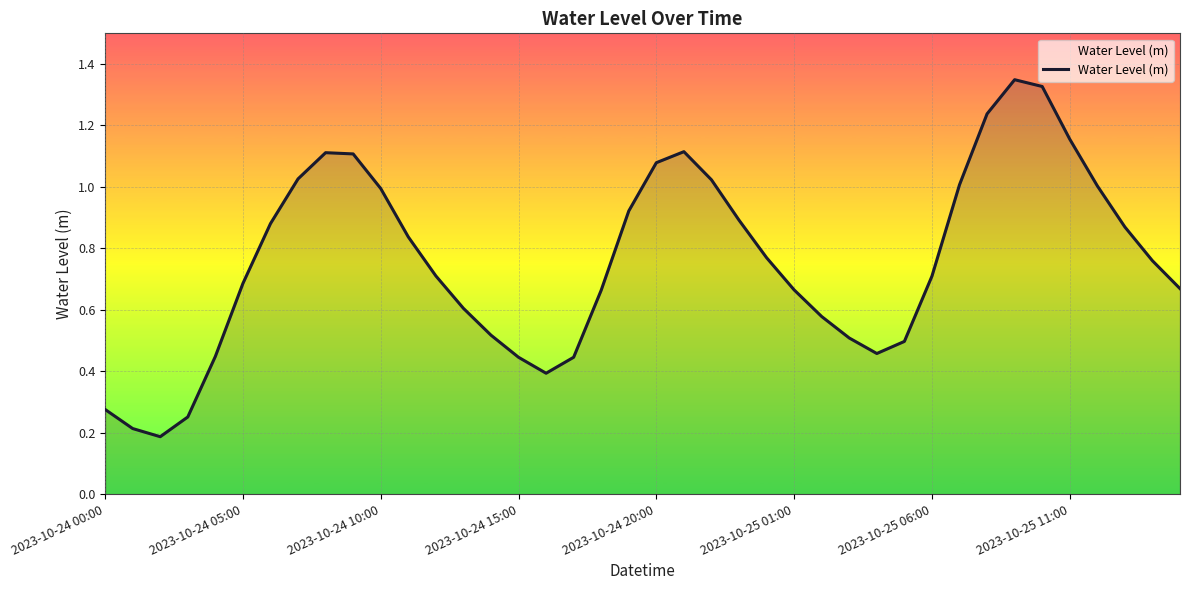

How many interior local valleys (lower than both neighbors) does the data have?

3